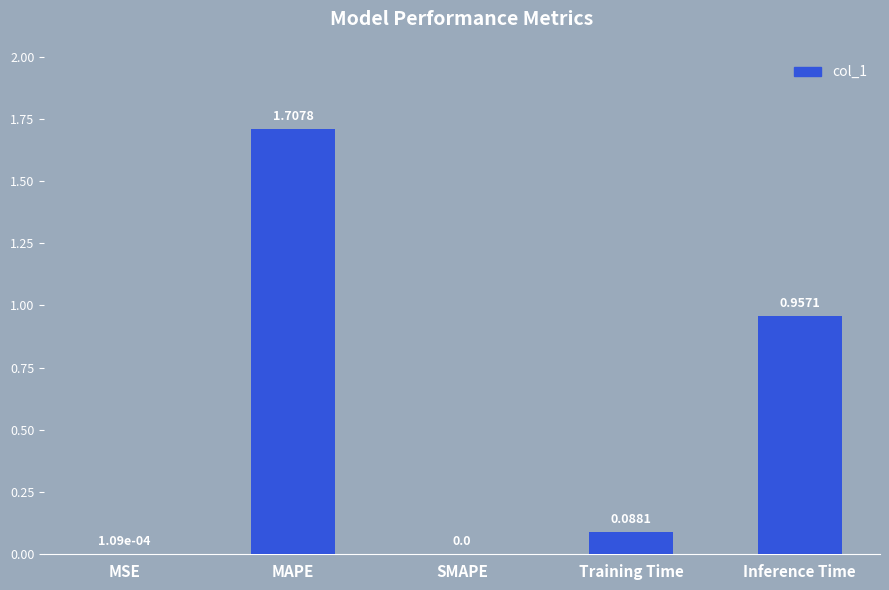

The value at MAPE is 1.7. True or false?

True